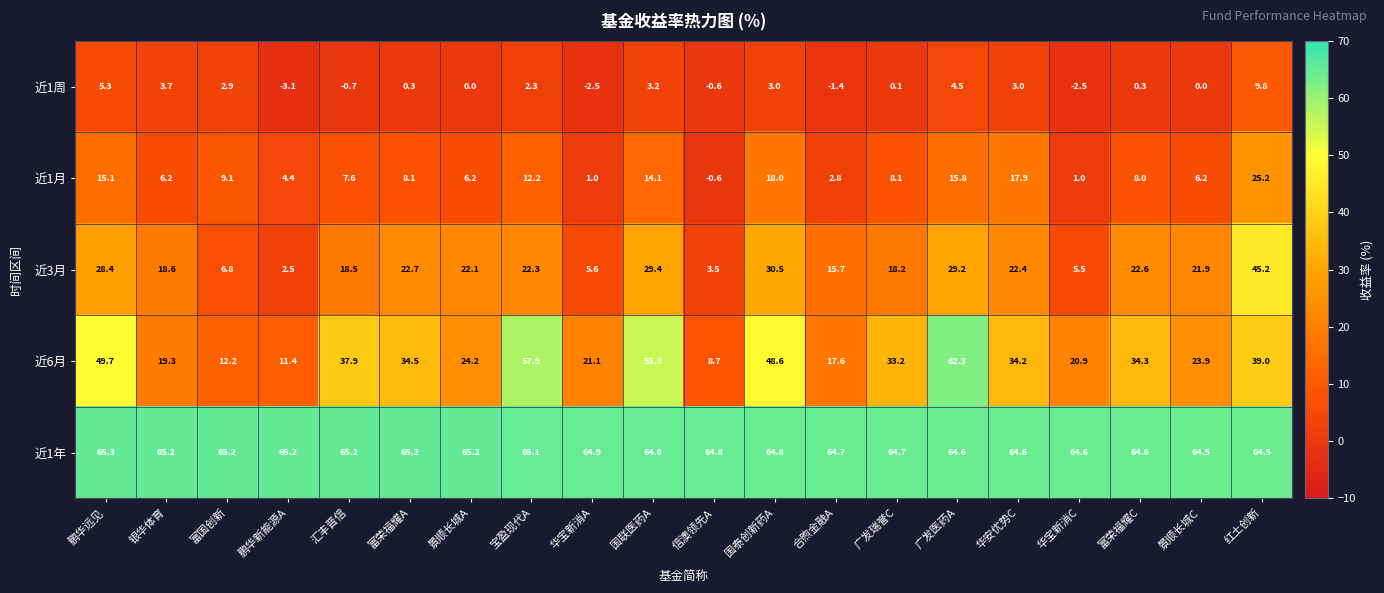

The value of 近1月 at 合煦金融A is 2.8. True or false?

True